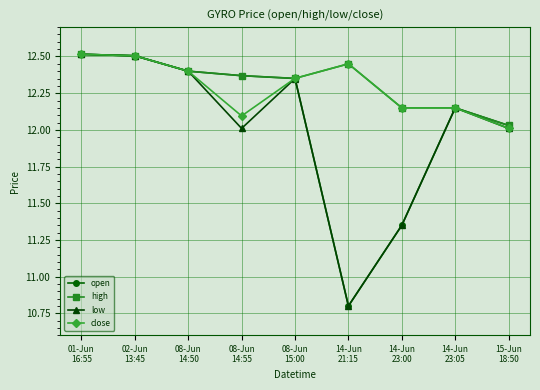

What is the greatest value displayed?

12.5